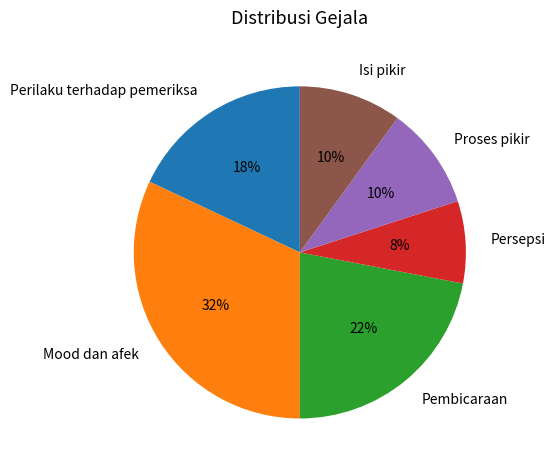

How many slices are in this pie chart?

6